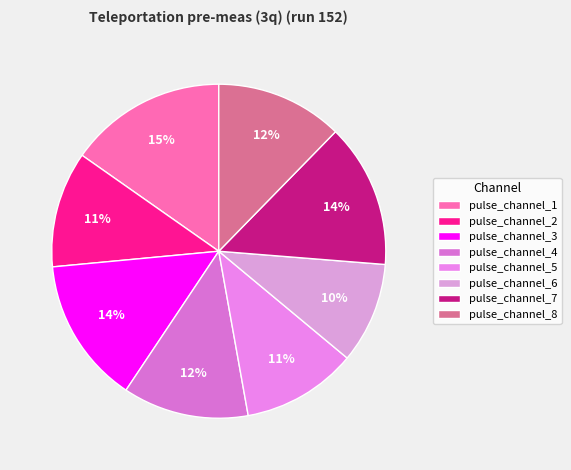

What is the ratio of the value at pulse_channel_3 to the value at pulse_channel_8?

1.1